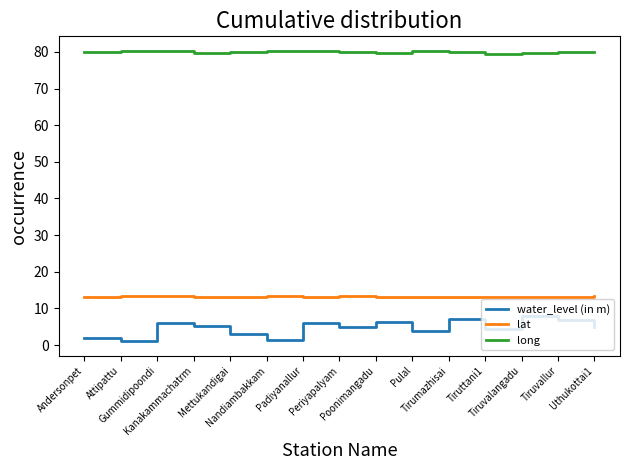

Which series has the largest total across all categories?

long